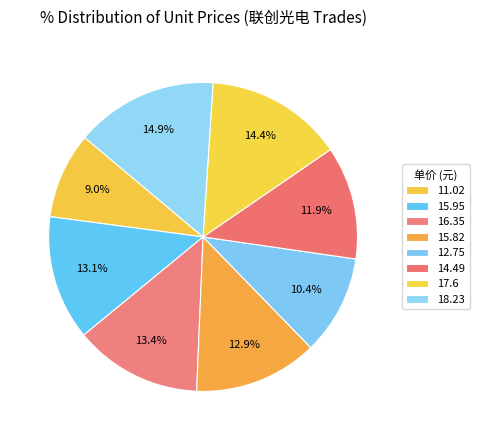

Which category has the smallest portion of the pie?

11.02